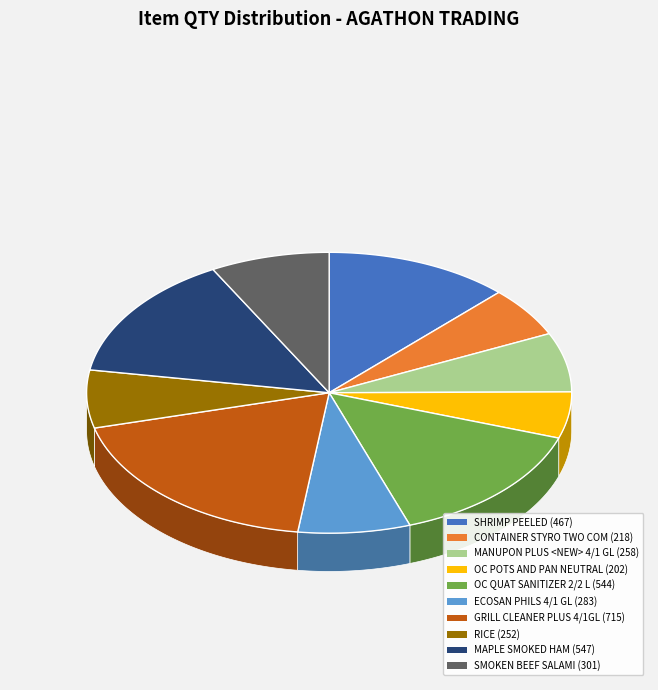

What is the smallest slice in the pie chart?

OC POTS AND PAN NEUTRAL